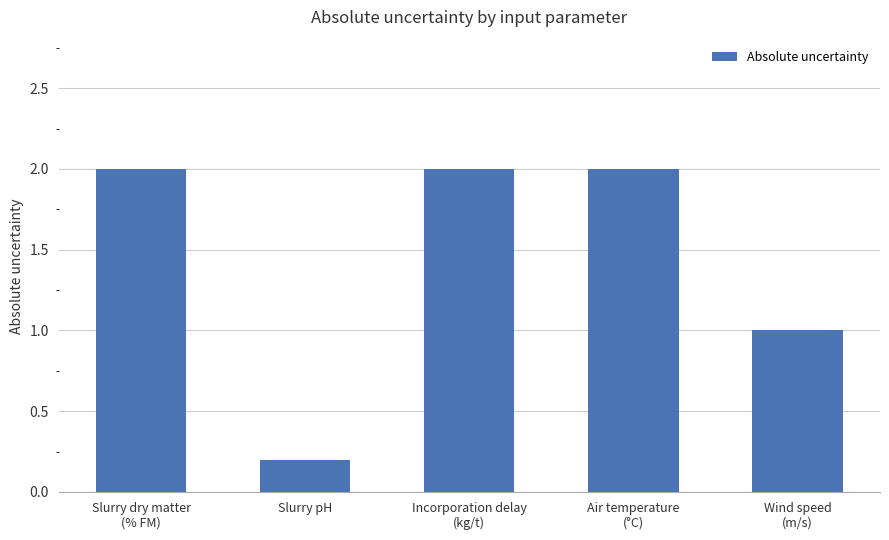

Reading right to left, transcribe all the data shown in this chart.

1.0	2.0	2.0	0.2	2.0